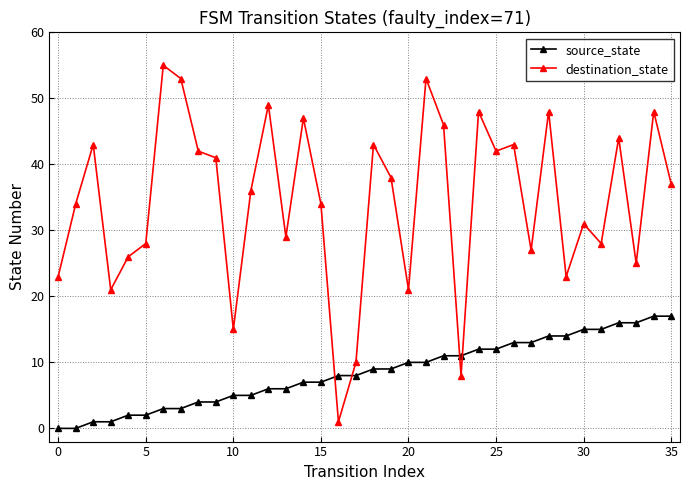

Does the chart display data point markers on the line(s)?

Yes